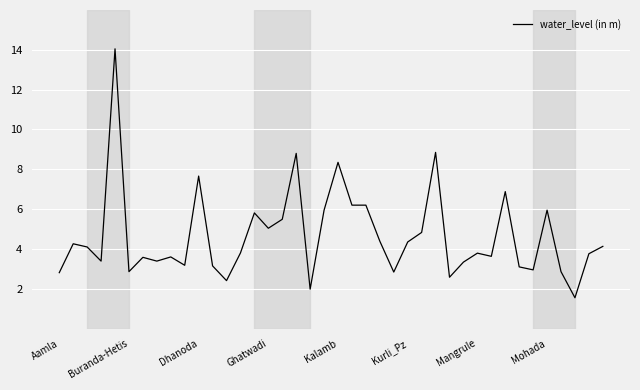

Count the number of data series in this chart.

1